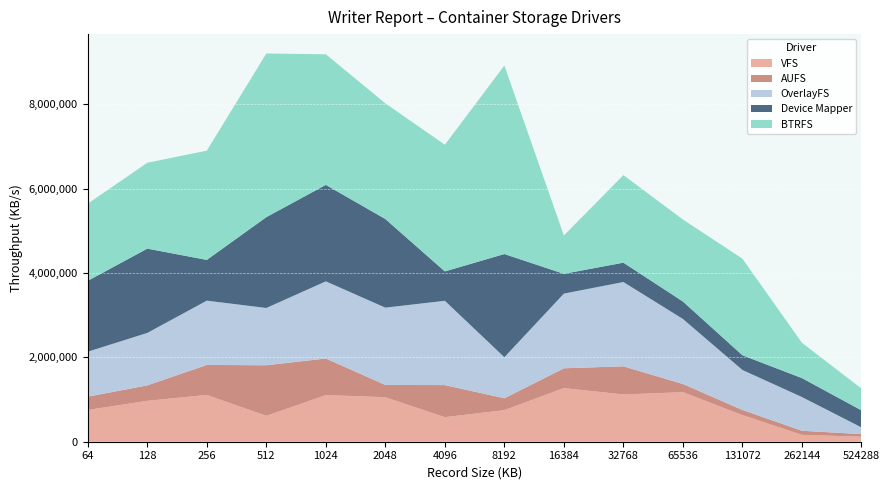

Reading left to right, list all the values displayed in this chart.

VFS: 752329	969421	1108314	613075	1105865	1055170	582490	748467	1271339	1120078	1174441	630967	162943	118716
AUFS: 315507	365764	711178	1199171	866304	290251	759505	281917	468650	667209	193861	121963	96745	61837
OverlayFS: 1066042	1243315	1523457	1357615	1828574	1832009	1997936	972129	1770444	1997200	1541082	947469	799448	159052
Device Mapper: 1679761	1997245	965763	2152206	2286009	2100328	696251	2445392	468691	458691	413648	348989	448746	404251
BTRFS: 1828508	2035099	2588541	3877684	3094790	2741055	3002525	4467057	907849	2075088	1943303	2289067	836649	516543